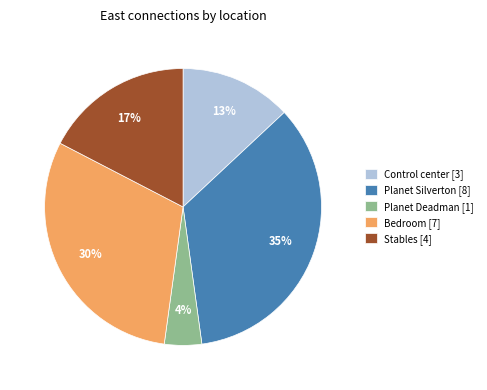

Rank the categories by value from lowest to highest.

Planet Deadman [1], Control center [3], Stables [4], Bedroom [7], Planet Silverton [8]